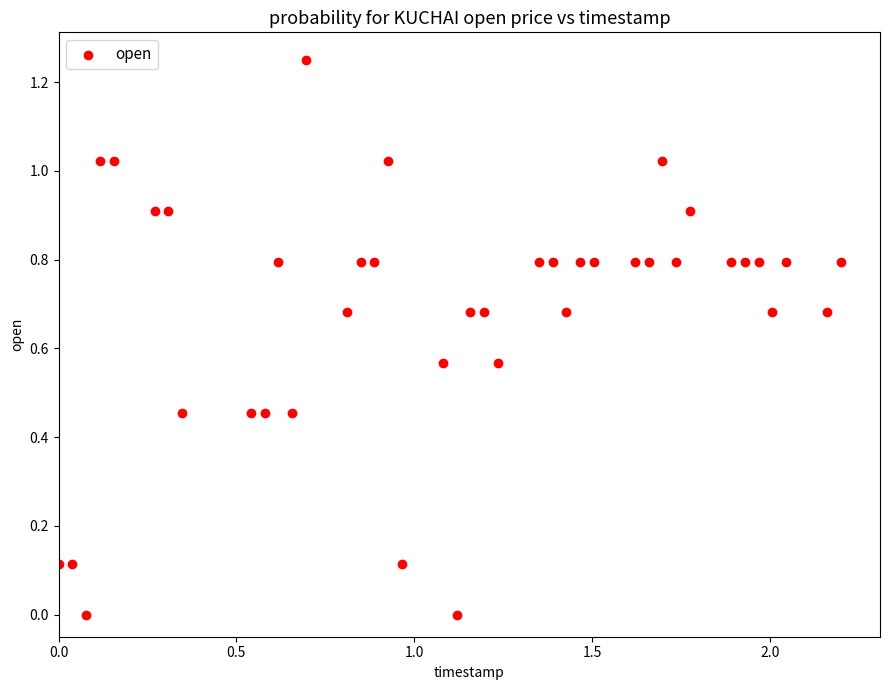

What is the range of X values (max minus min)?

2.2